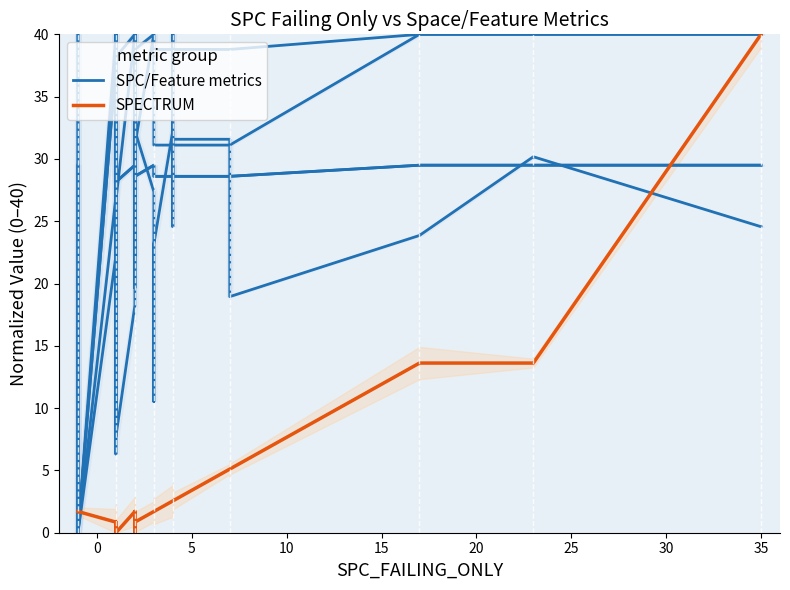

How many intersections are there between SPC/Feature metrics and SPECTRUM?

3